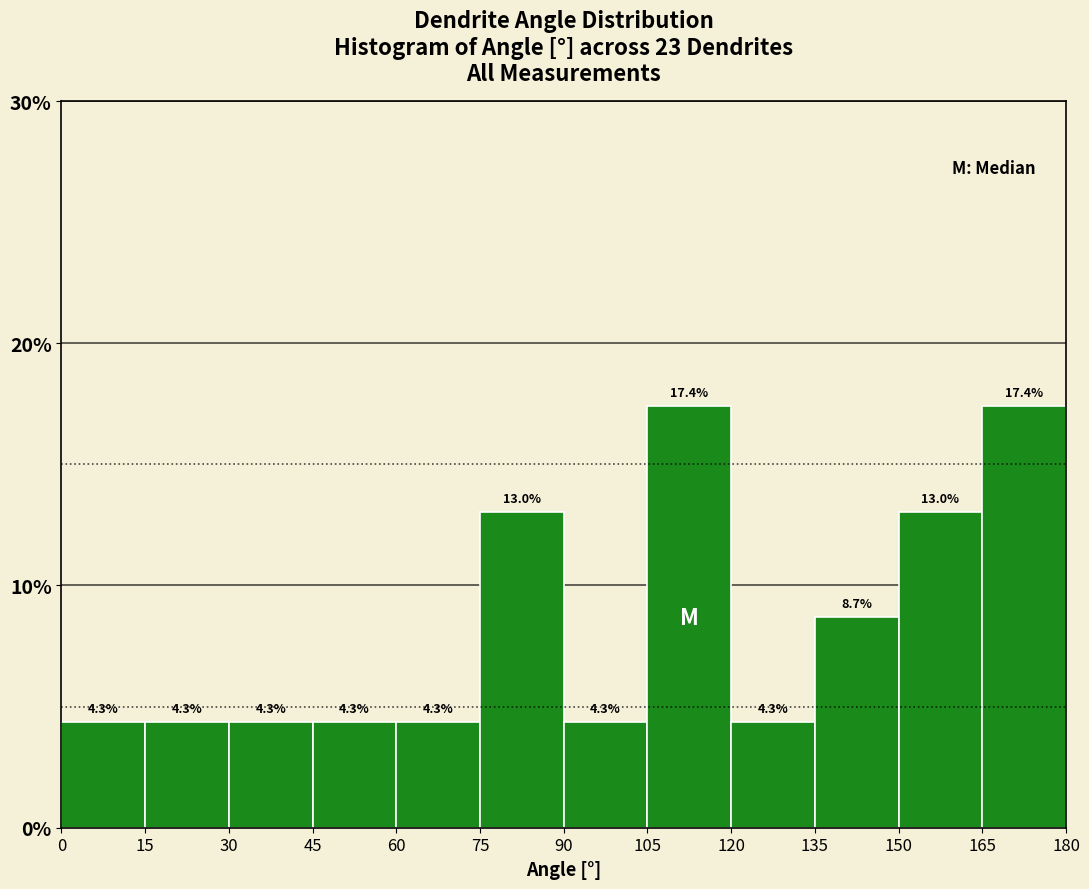

Reading left to right, list every bar in this chart as the range it spans on the x-axis followed by its height.

0 to 15: 4.3
15 to 30: 4.3
30 to 45: 4.3
45 to 60: 4.3
60 to 75: 4.3
75 to 90: 13.0
90 to 105: 4.3
105 to 120: 17.4
120 to 135: 4.3
135 to 150: 8.7
150 to 165: 13.0
165 to 180: 17.4